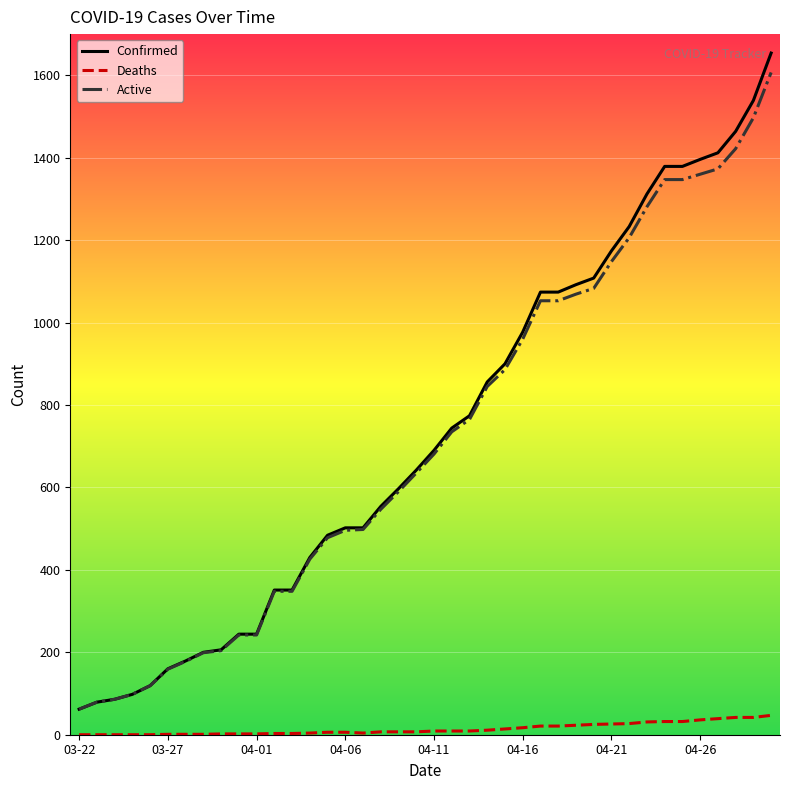

True or false: Deaths and Active cross at least once.

False